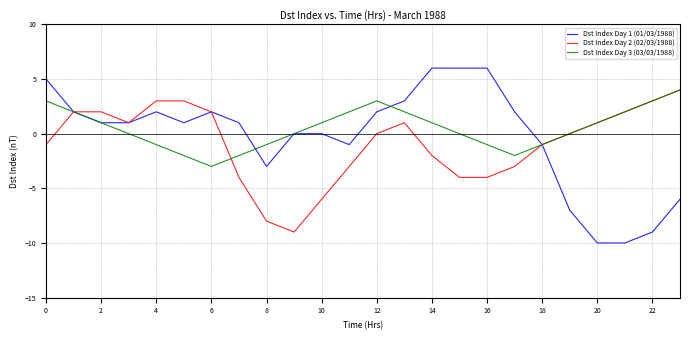

Which series has the widest spread of values?

Dst Index Day 1 (01/03/1988)